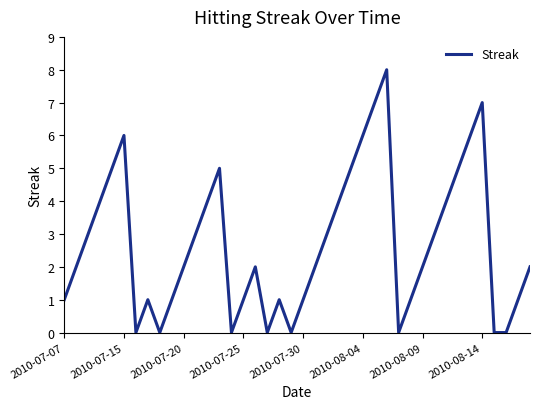

What is the difference between the maximum and minimum values?

8